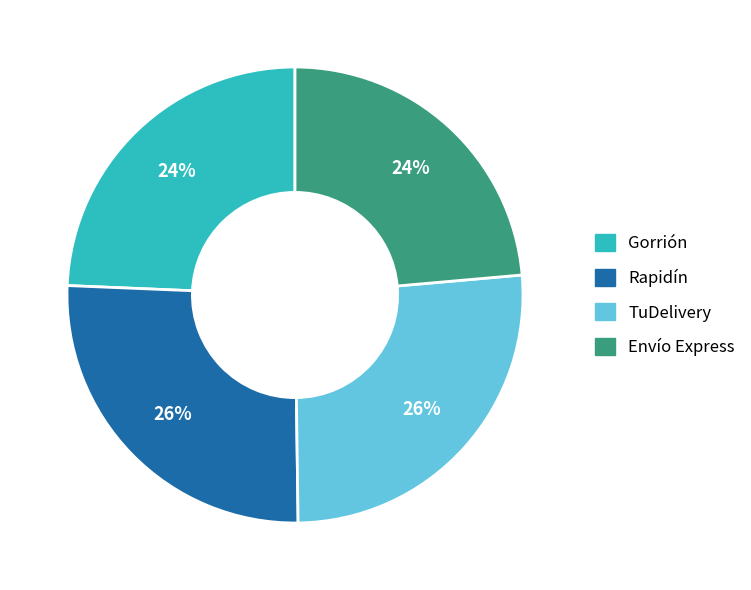

How many segments does this pie chart have?

4